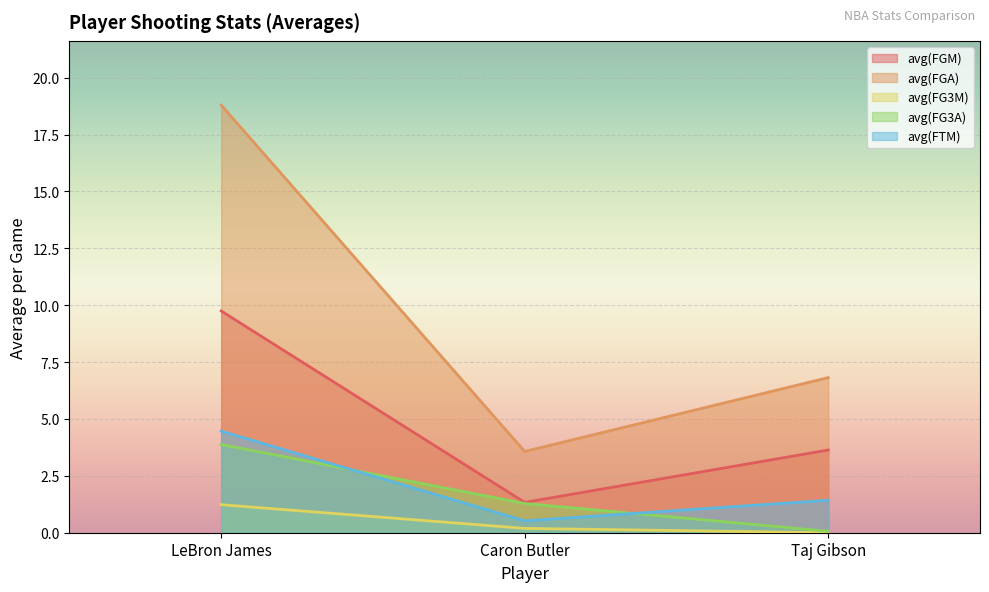

Where is avg(FTM) nearest to the value 2?

Taj Gibson